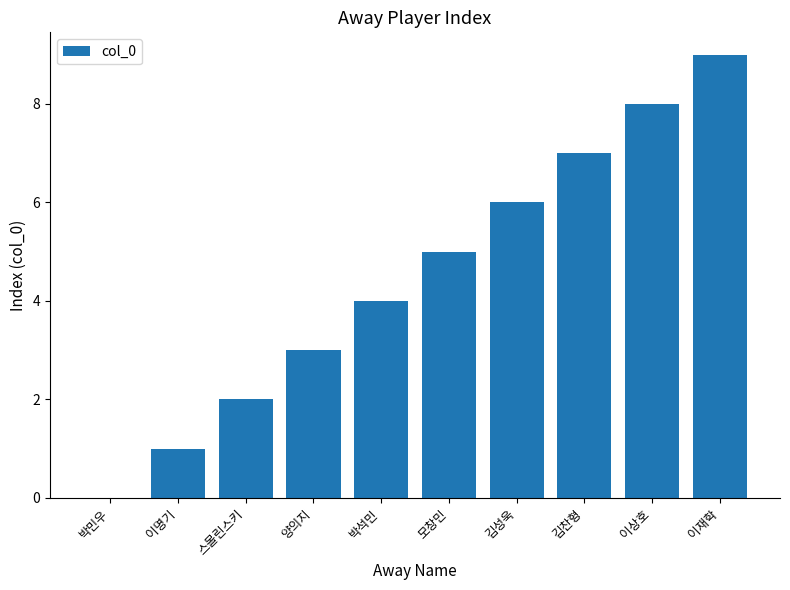

What is the maximum value shown in the chart?

9